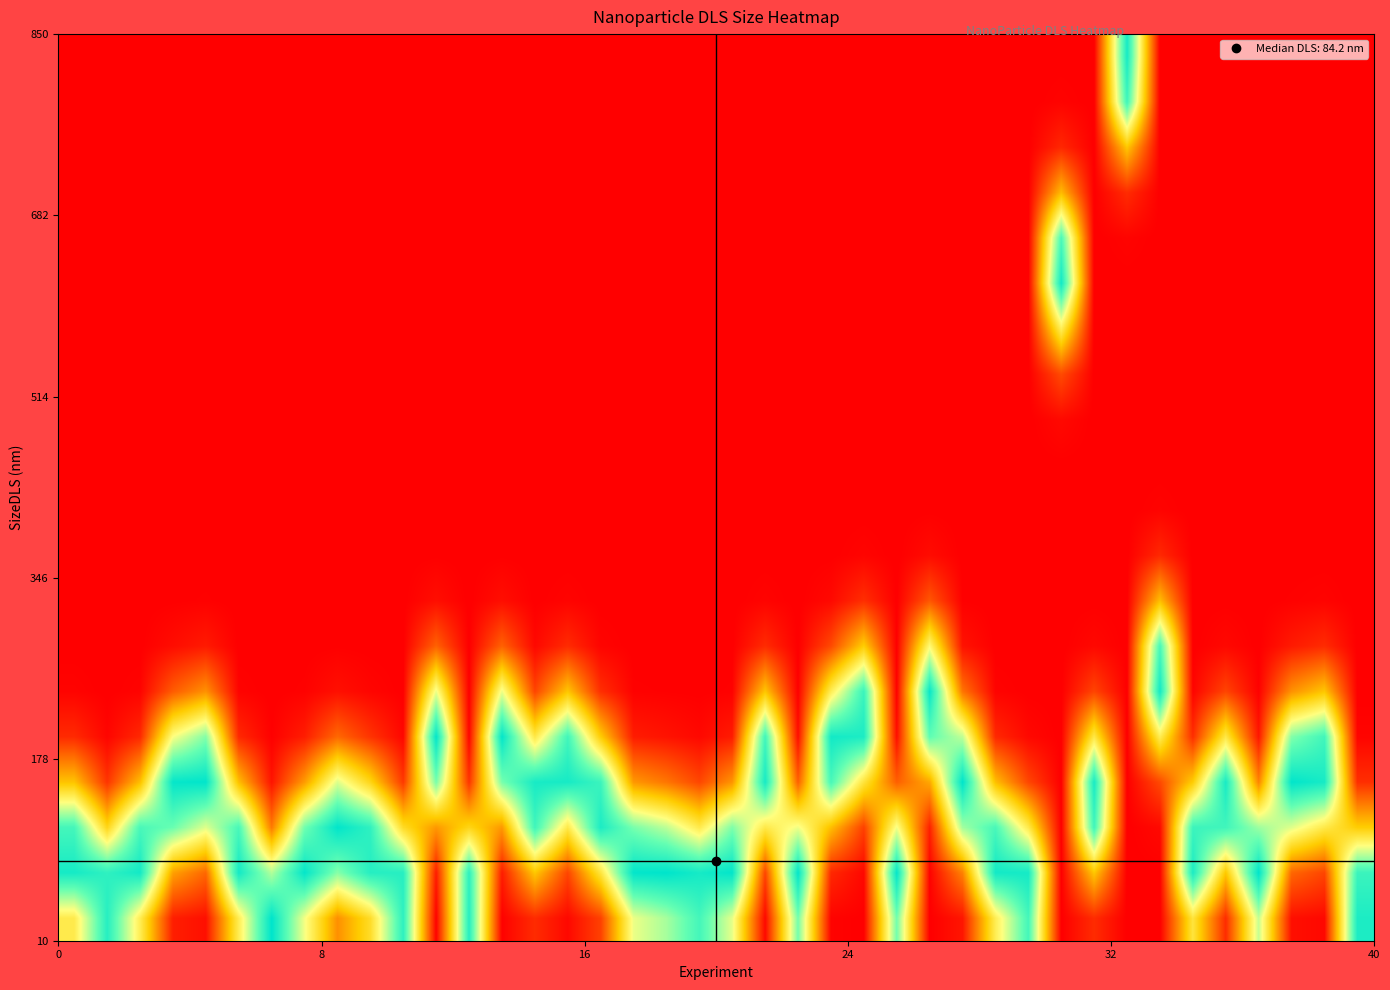

At how many categories does at least one series exceed 0?

40